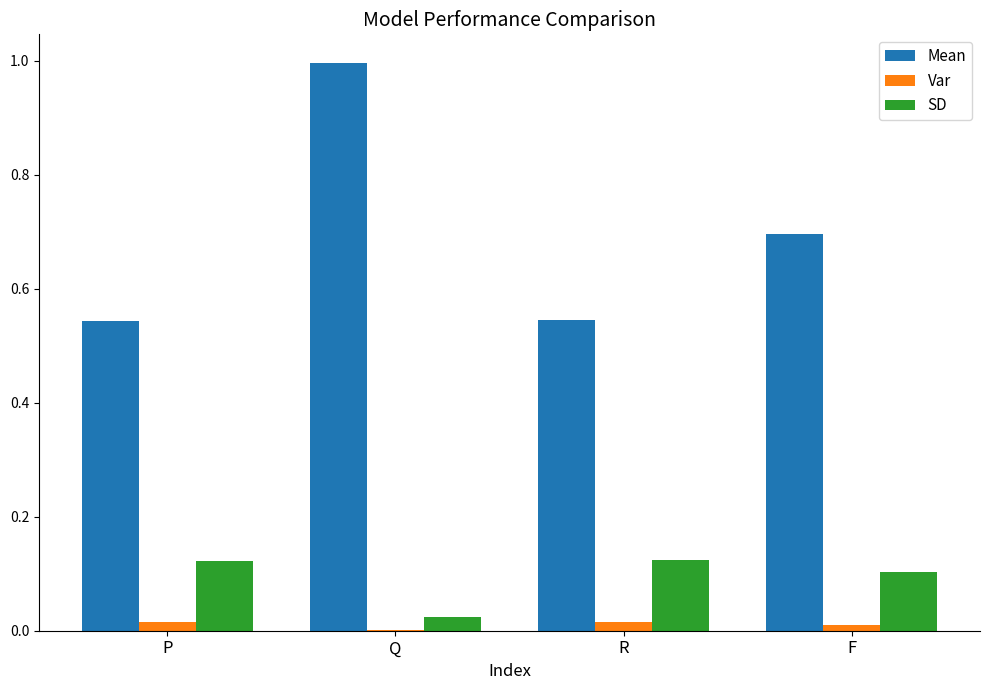

Which series changed the most between Q and F?

Mean